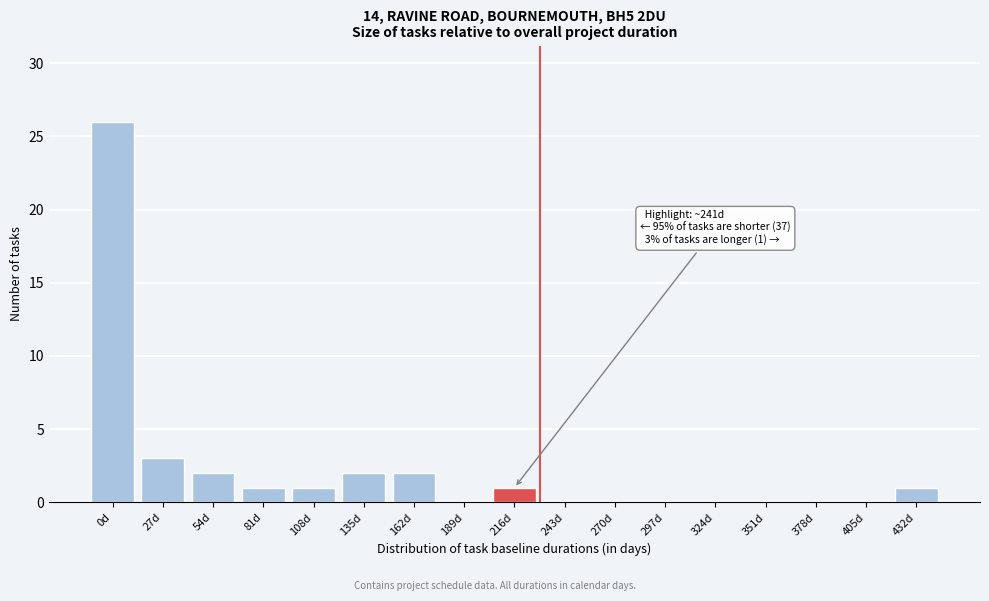

Reading left to right, what are all the values shown in this chart?

0d=26	27d=3	54d=2	81d=1	108d=1	135d=2	162d=2	189d=0	216d=1	243d=0	270d=0	297d=0	324d=0	351d=0	378d=0	405d=0	432d=1